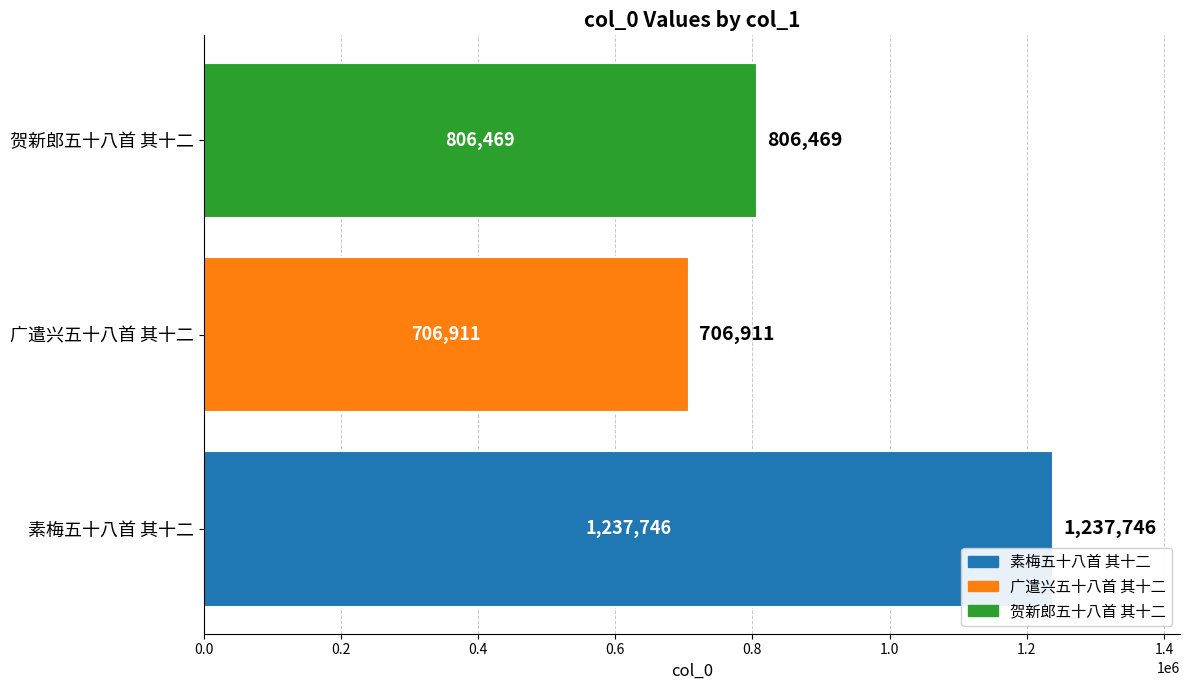

What is the greatest value displayed?

1237746